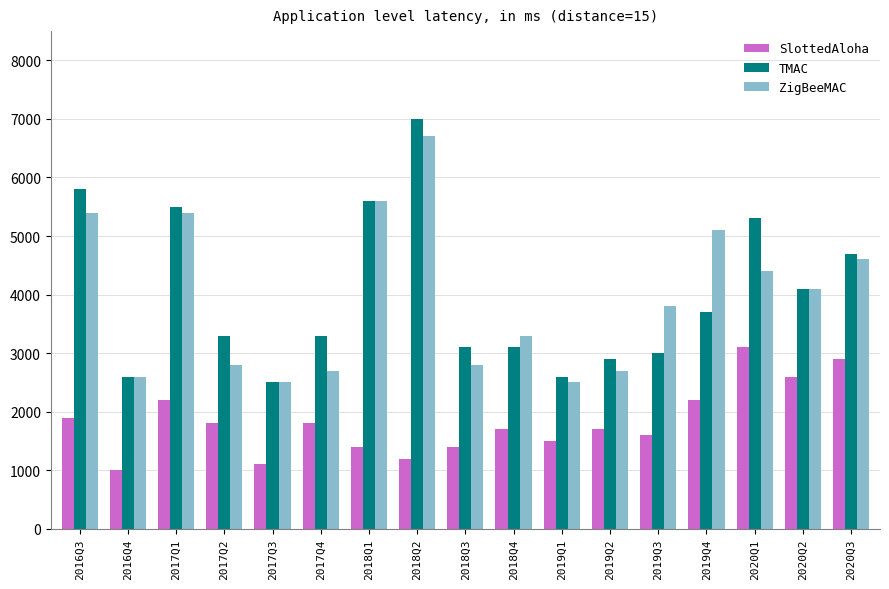

True or false: SlottedAloha has a value of 1942 at 2018Q2.

False